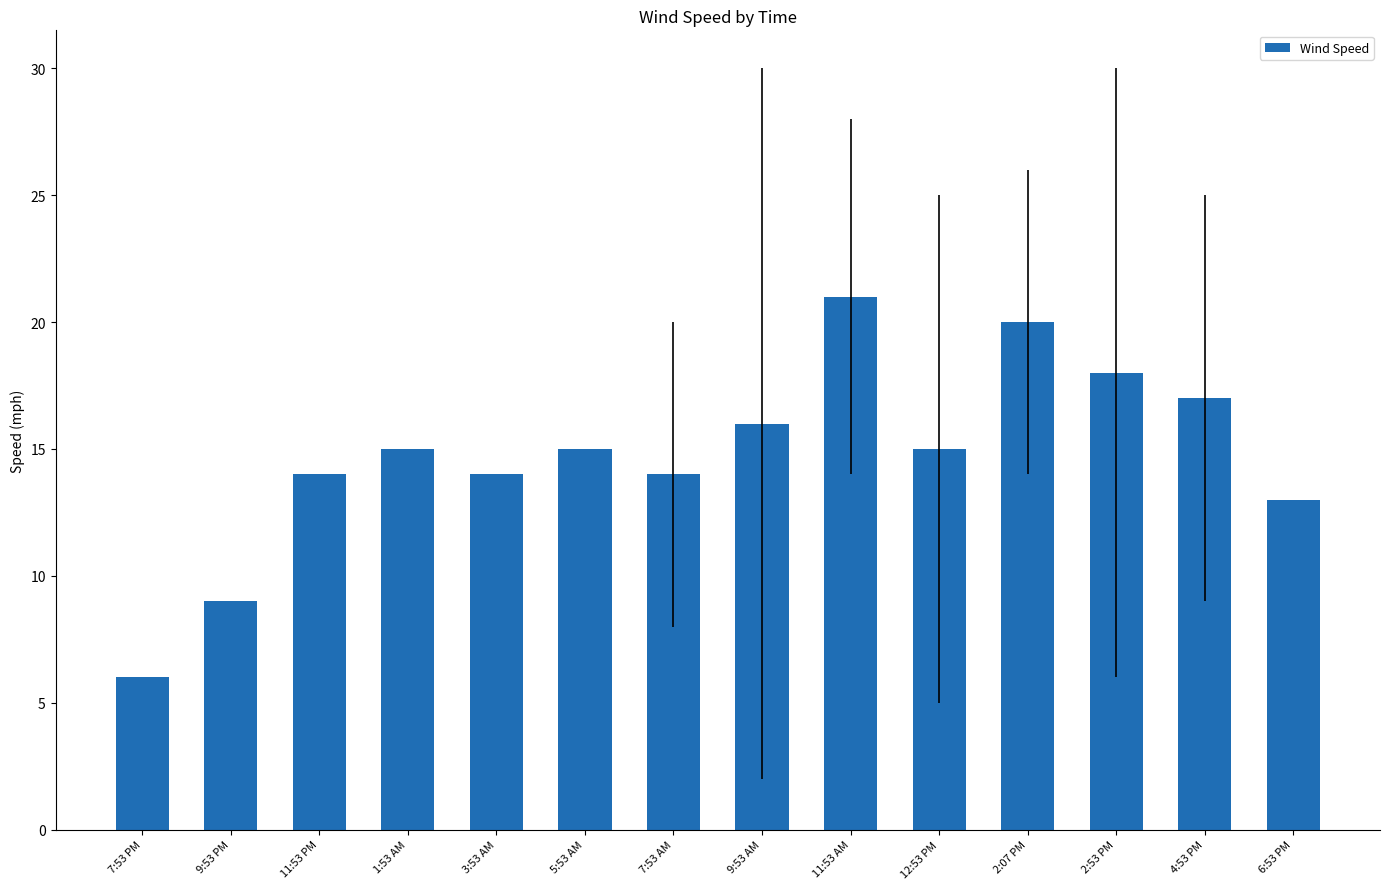

What is the label of the 5th bar from the left?

3:53 AM